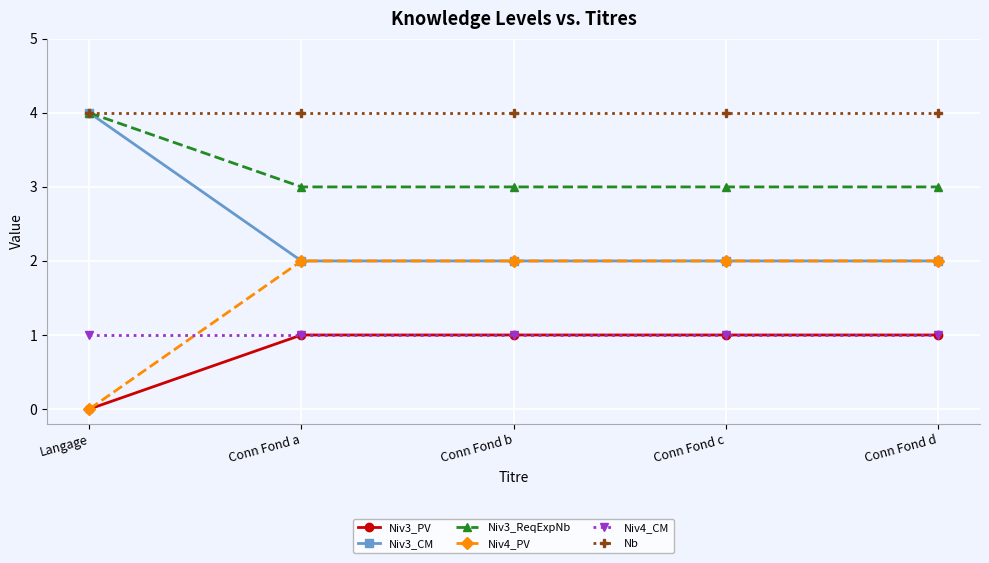

True or false: Niv4_CM and Nb intersect in this chart.

False